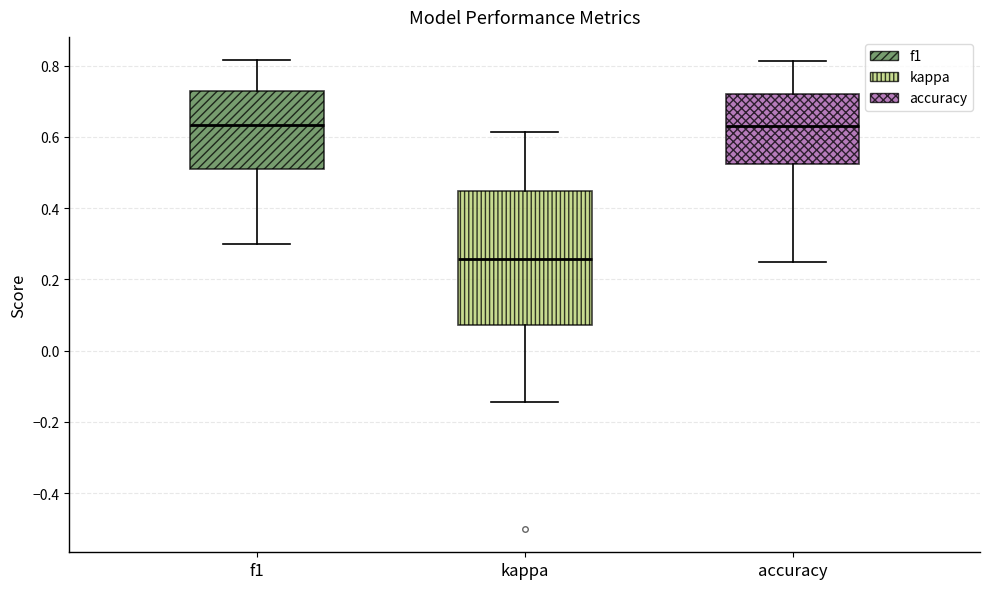

Comparing the boxes themselves (not the whiskers), which one is the tallest?

kappa